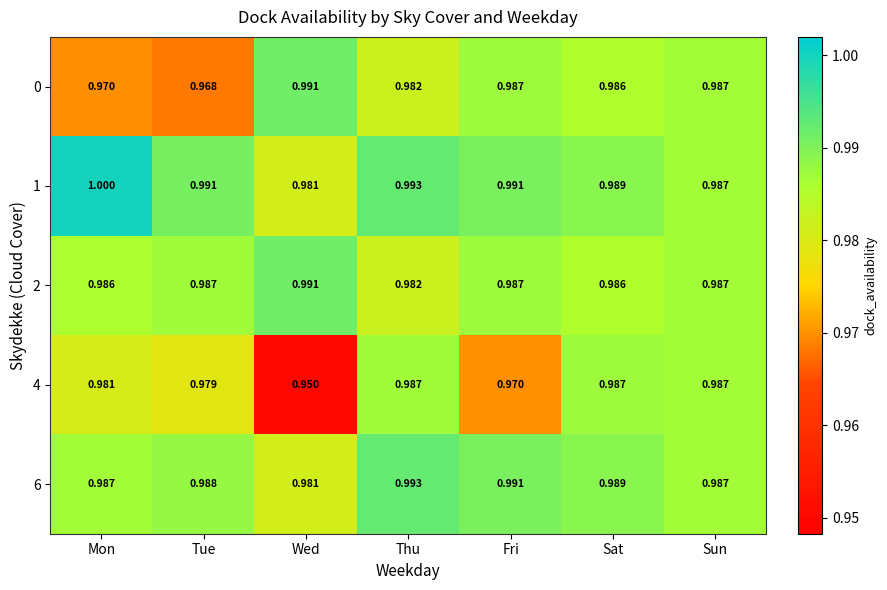

The value of 1 at Thu is 1.0. True or false?

True